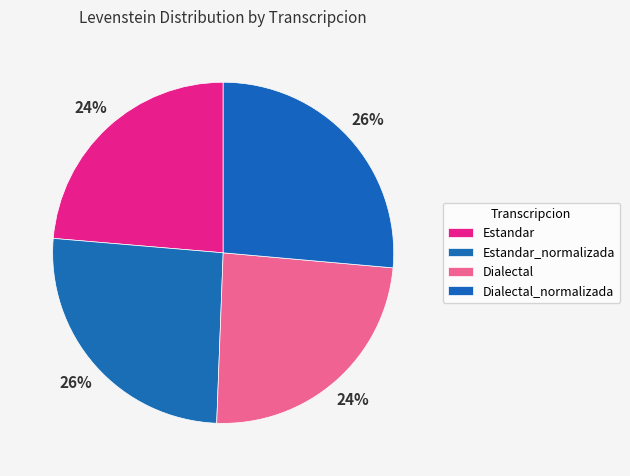

Count the number of slices in the pie.

4